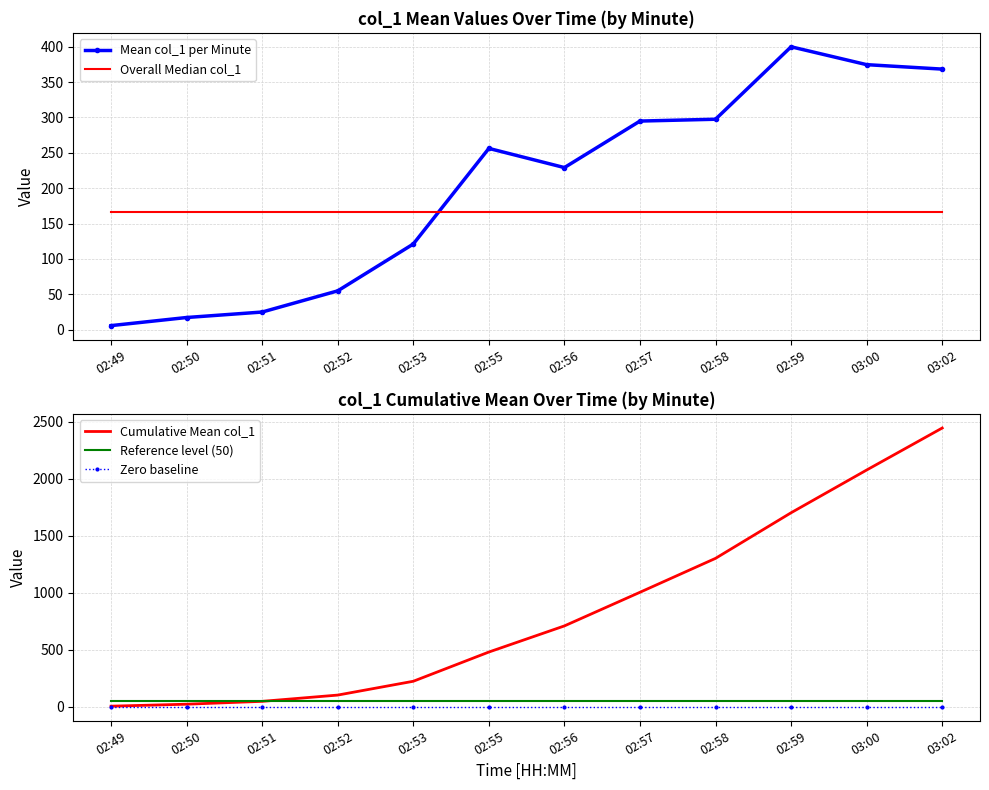

Is the value of Zero baseline at 02:56 greater than the value of Mean col_1 per Minute at 02:59?

No